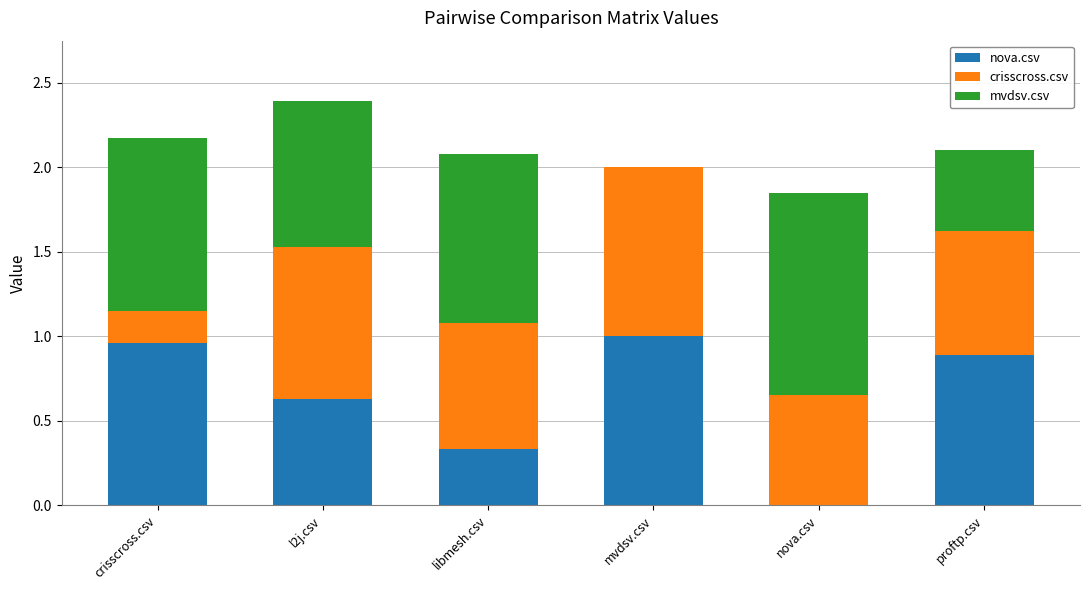

Where is nova.csv nearest to the value 0?

nova.csv